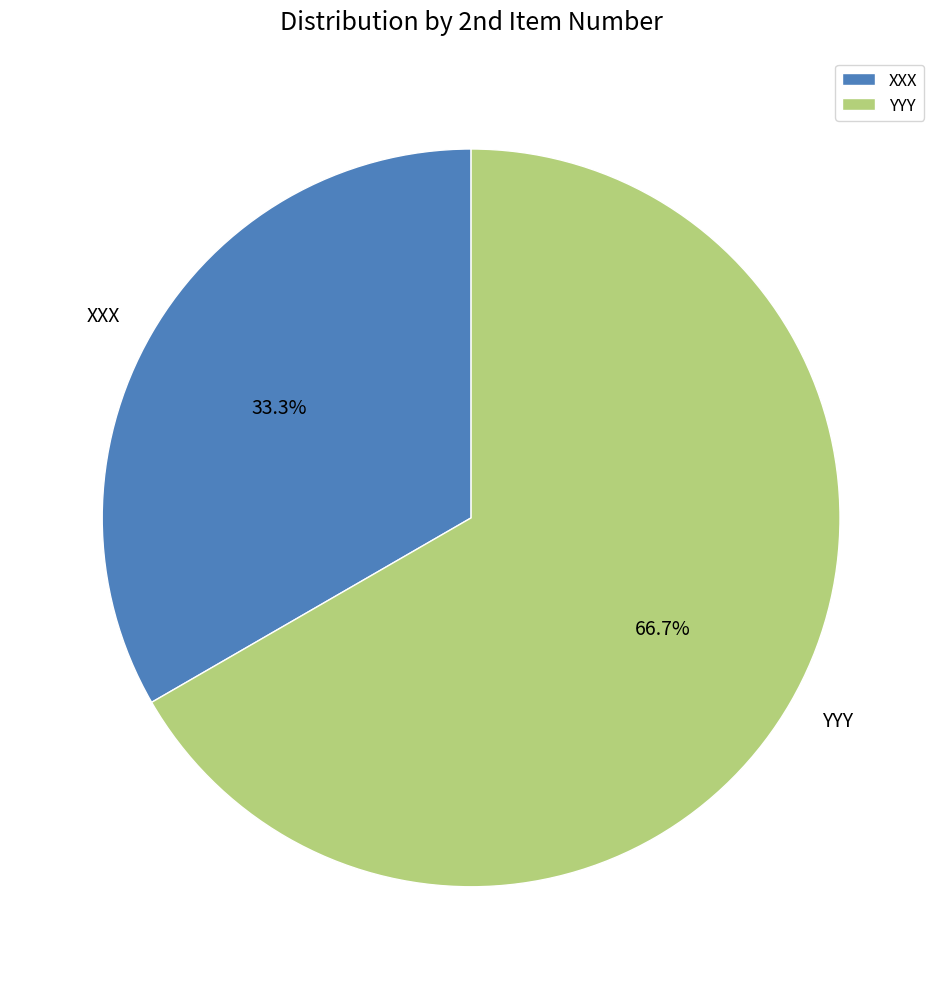

How many segments does this pie chart have?

2